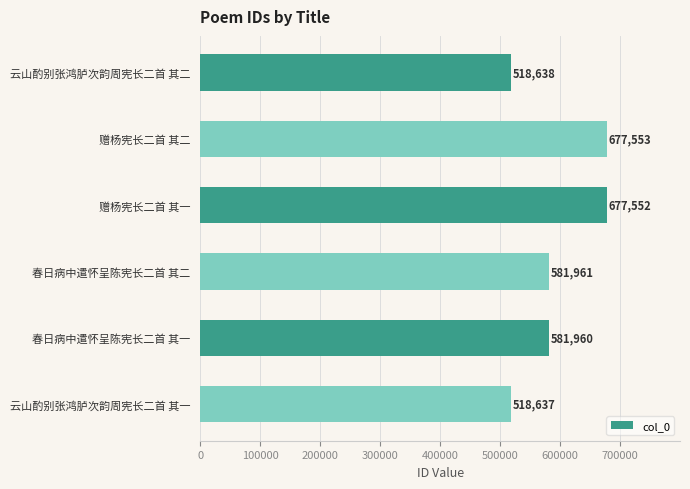

What is the sum of the values at 赠杨宪长二首 其二 and 云山酌别张鸿胪次韵周宪长二首 其二?

1196191